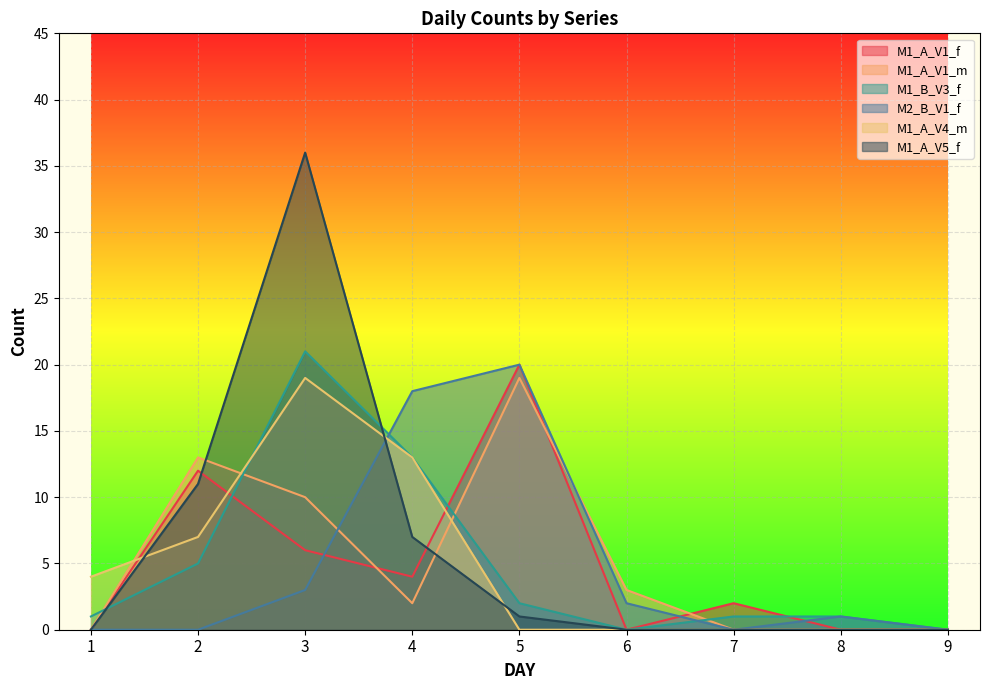

Reading left to right, list all the values displayed in this chart.

M1_A_V1_f: 0	12	6	4	20	0	2	0	0
M1_A_V1_m: 0	13	10	2	19	3	0	0	0
M1_B_V3_f: 1	5	21	13	2	0	1	1	0
M2_B_V1_f: 0	0	3	18	20	2	0	1	0
M1_A_V4_m: 4	7	19	13	0	0	0	0	0
M1_A_V5_f: 0	11	36	7	1	0	0	0	0